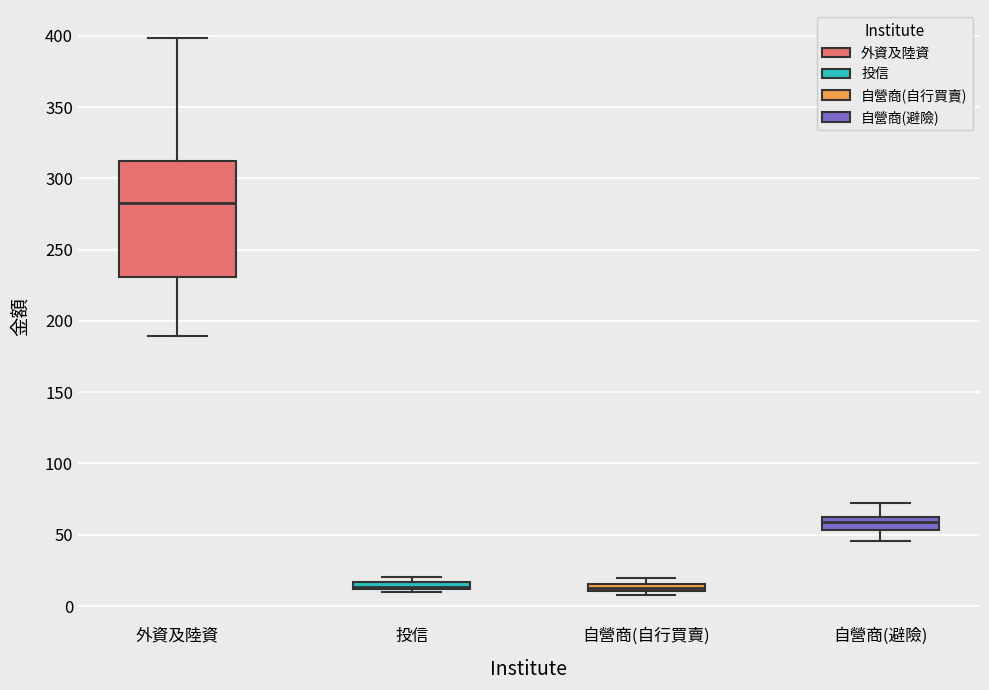

Comparing the boxes themselves (not the whiskers), which one is the tallest?

外資及陸資